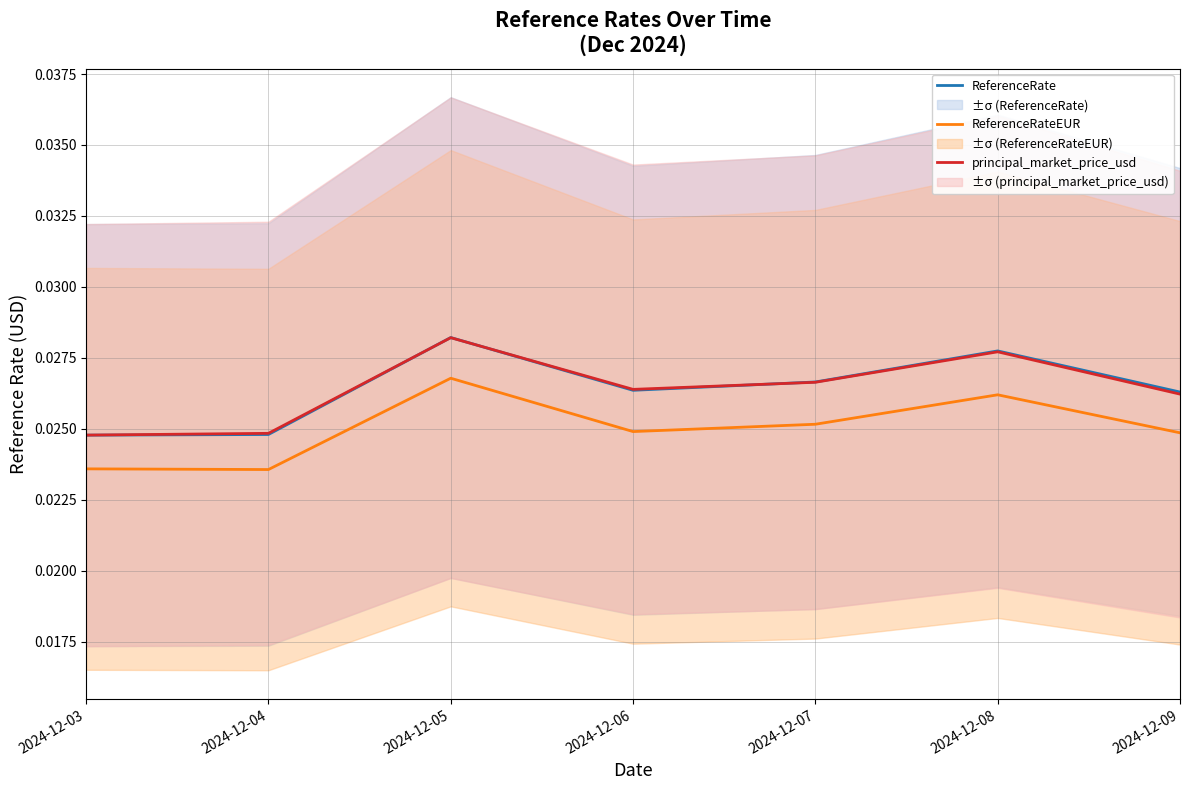

At which label does ReferenceRate reach its minimum?

2024-12-03